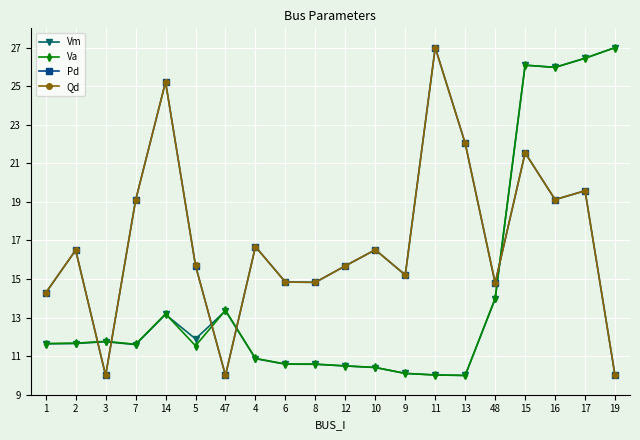

Does the chart display data point markers on the line(s)?

Yes